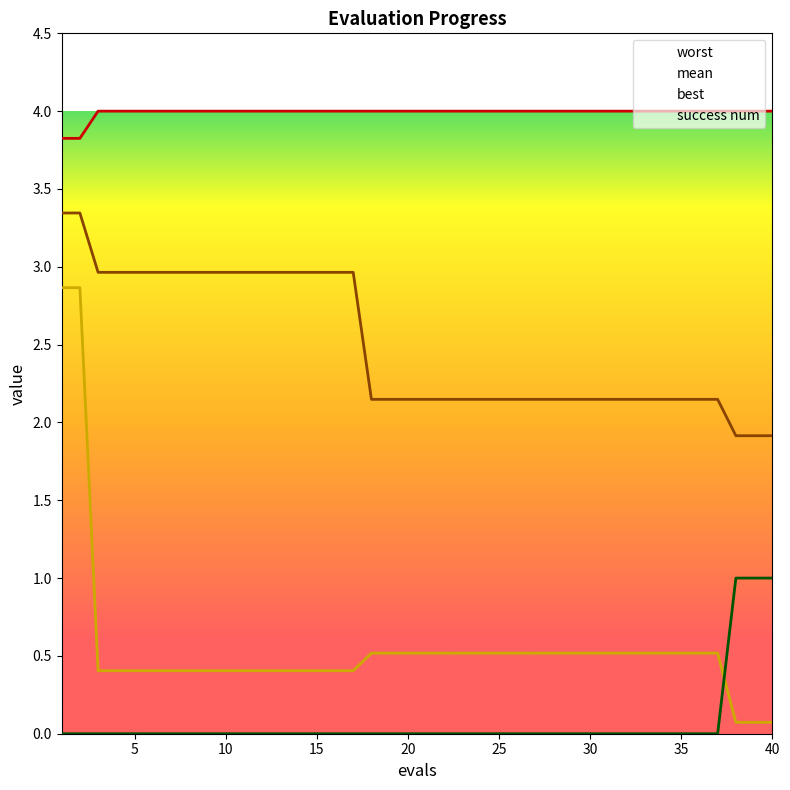

True or false: best and mean intersect in this chart.

False